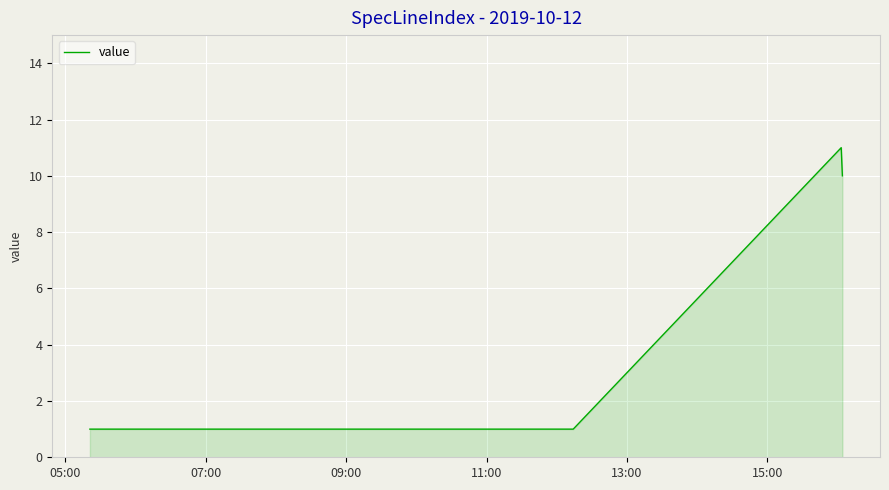

What is the sum of all values?

25